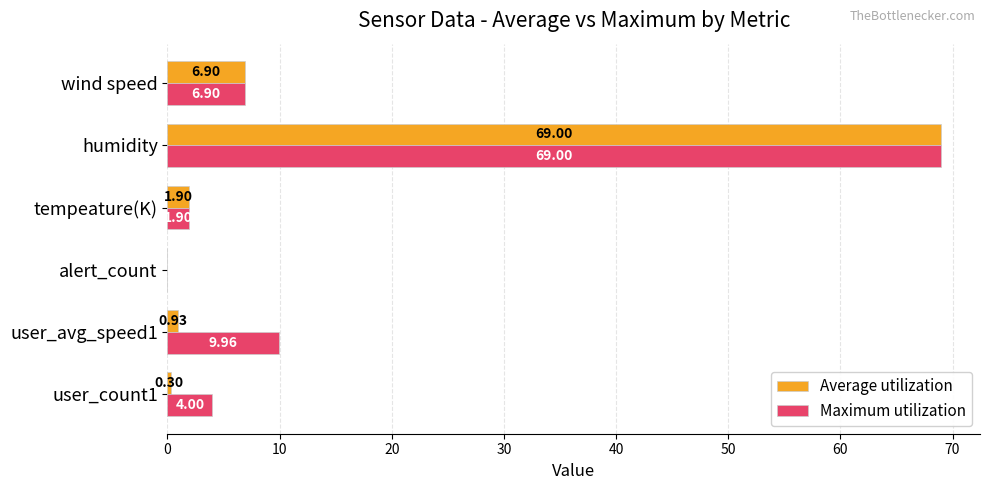

What is the average value of the Average utilization series?

13.2